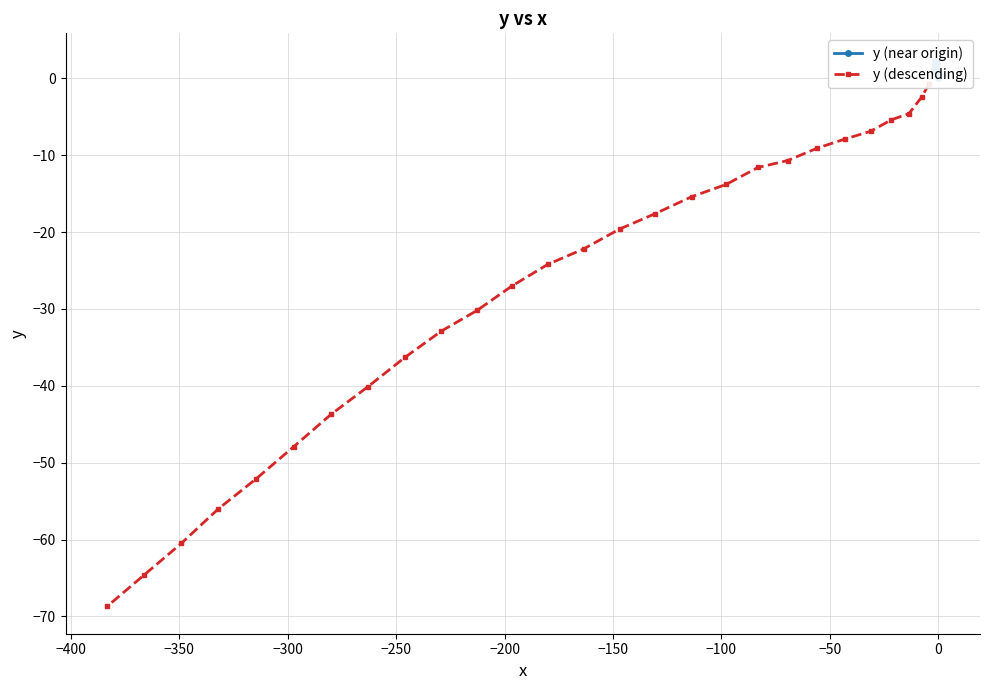

Is this an area chart (filled region under the line)?

No